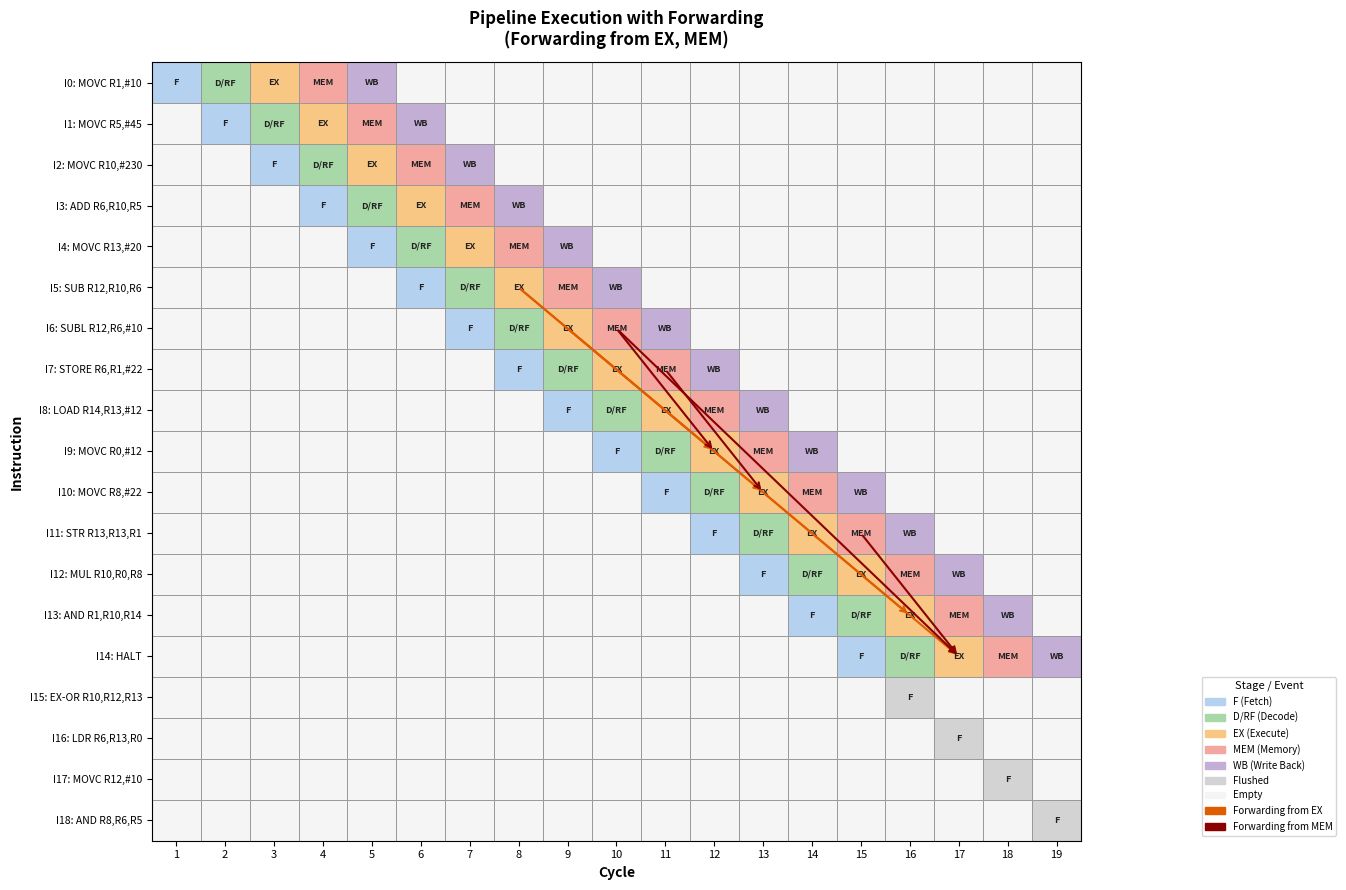

What is the sum of the I12 values at 6 and 3?

2